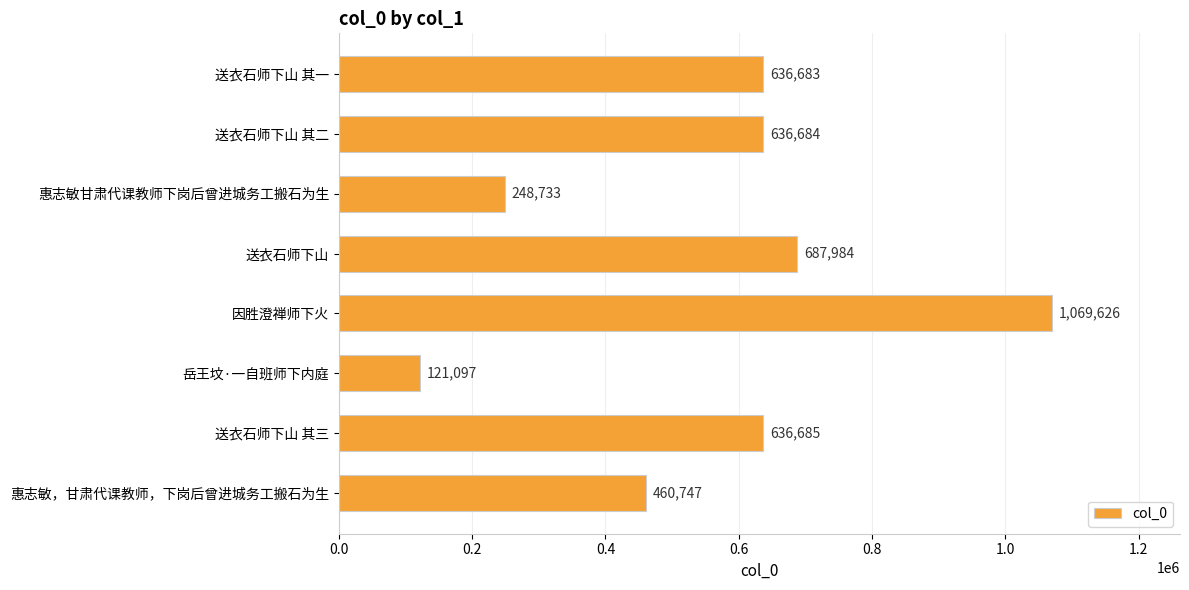

Rank the categories by value from lowest to highest.

岳王坟·一自班师下内庭, 惠志敏甘肃代课教师下岗后曾进城务工搬石为生, 惠志敏，甘肃代课教师，下岗后曾进城务工搬石为生, 送衣石师下山 其一, 送衣石师下山 其二, 送衣石师下山 其三, 送衣石师下山, 因胜澄禅师下火